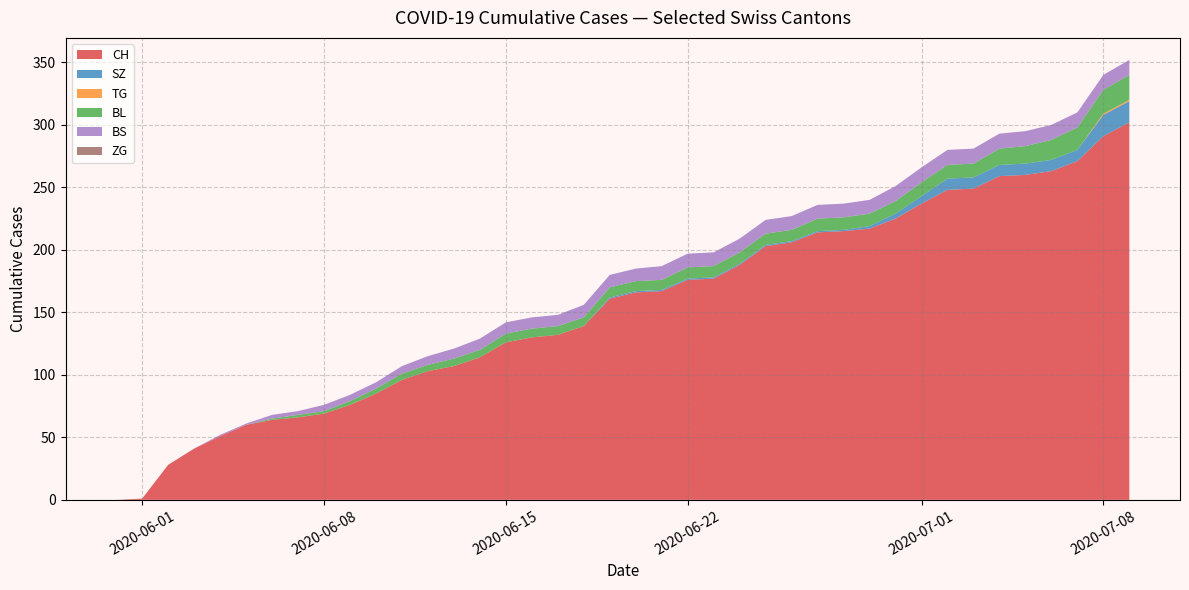

What is the highest value of the CH series?

302